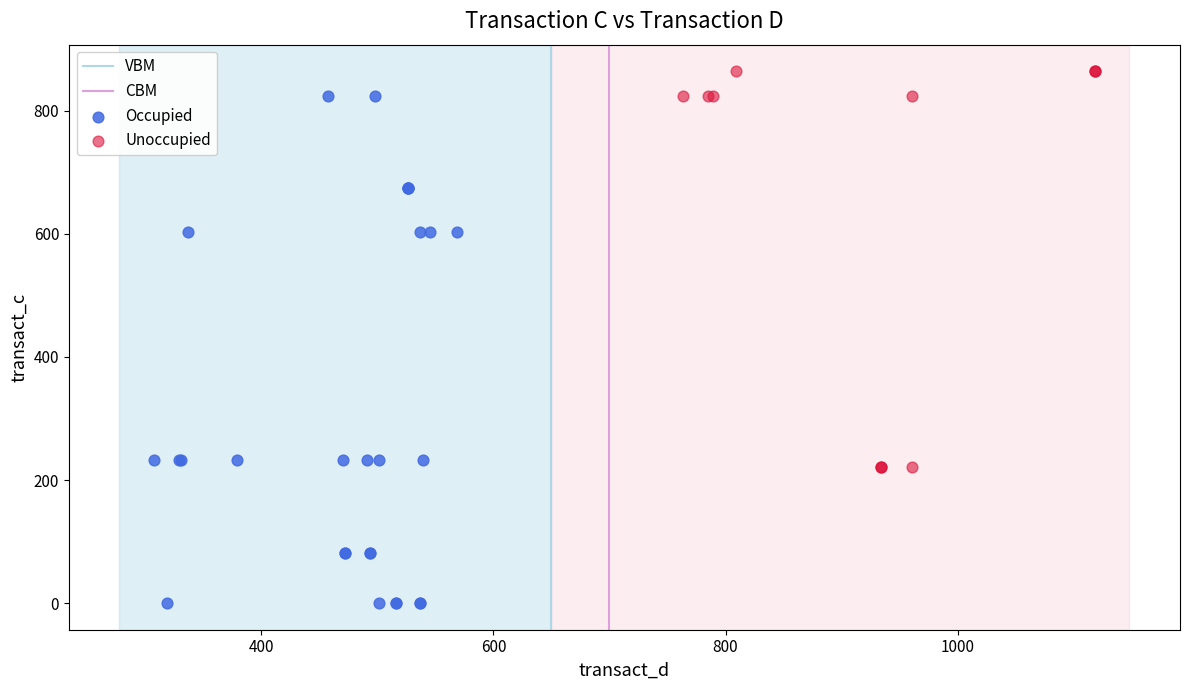

Which series has the widest spread of Y values?

Occupied